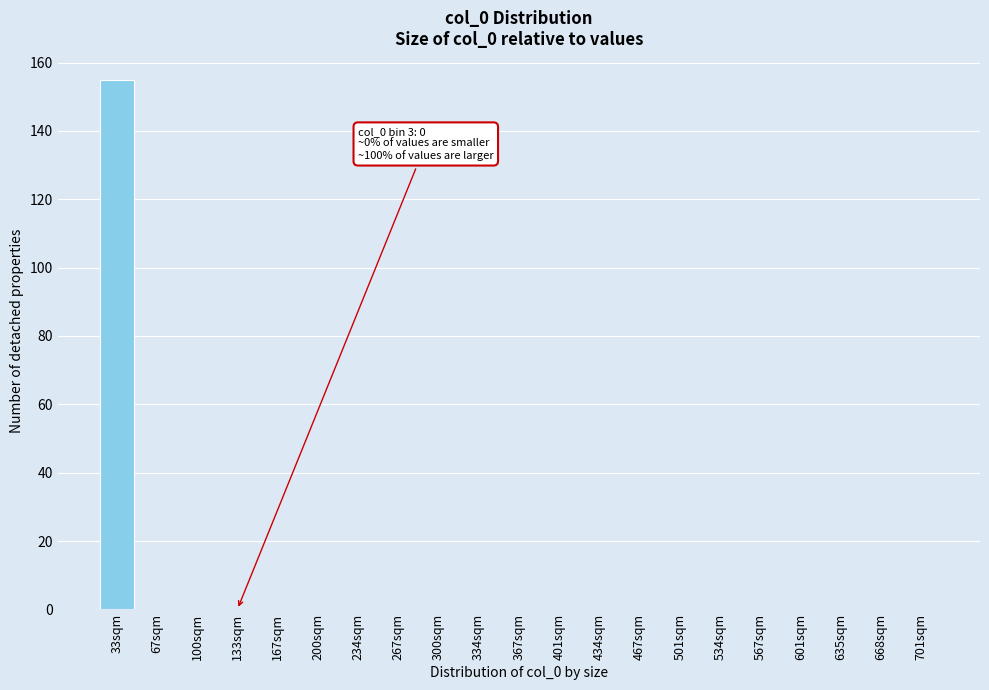

Reading left to right, transcribe all the data shown in this chart.

33sqm=155	67sqm=0	100sqm=0	133sqm=0	167sqm=0	200sqm=0	234sqm=0	267sqm=0	300sqm=0	334sqm=0	367sqm=0	401sqm=0	434sqm=0	467sqm=0	501sqm=0	534sqm=0	567sqm=0	601sqm=0	635sqm=0	668sqm=0	701sqm=0